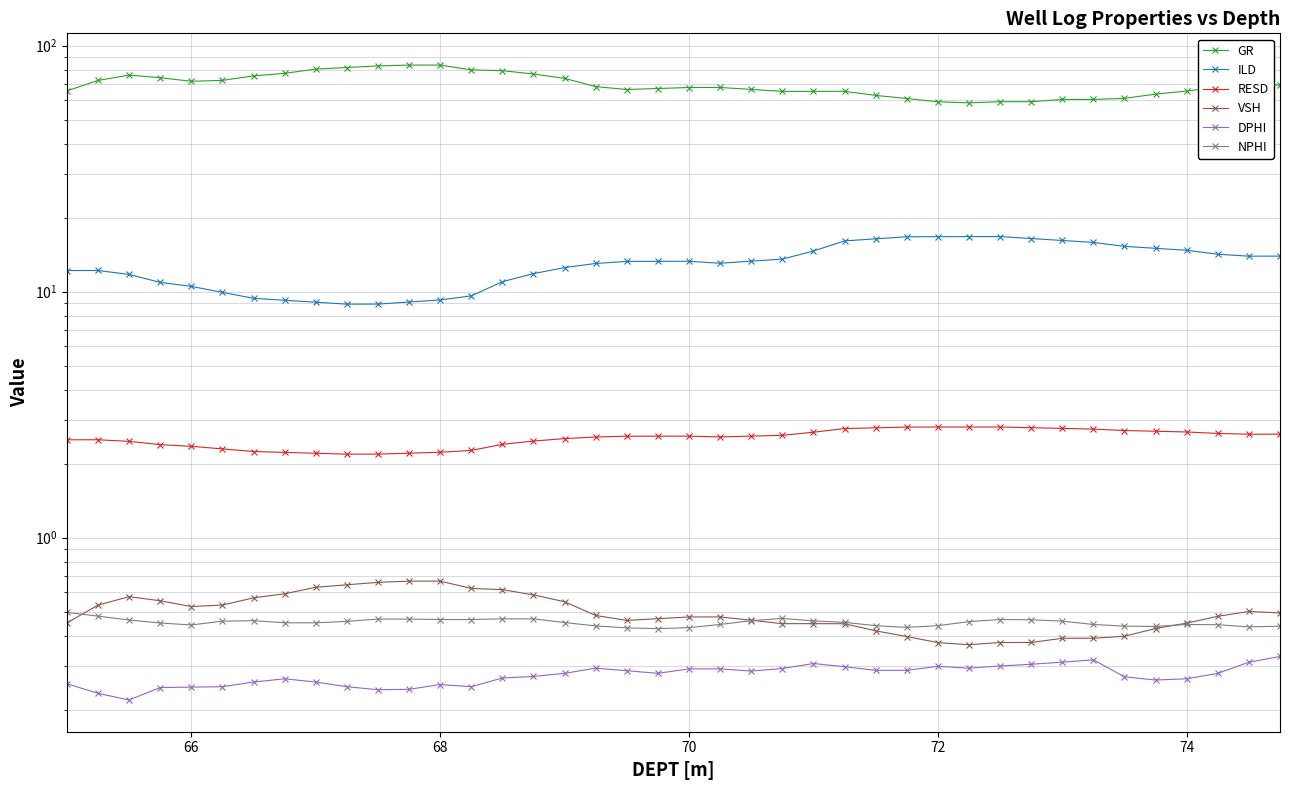

The value of ILD at 68 is 14.1. True or false?

False